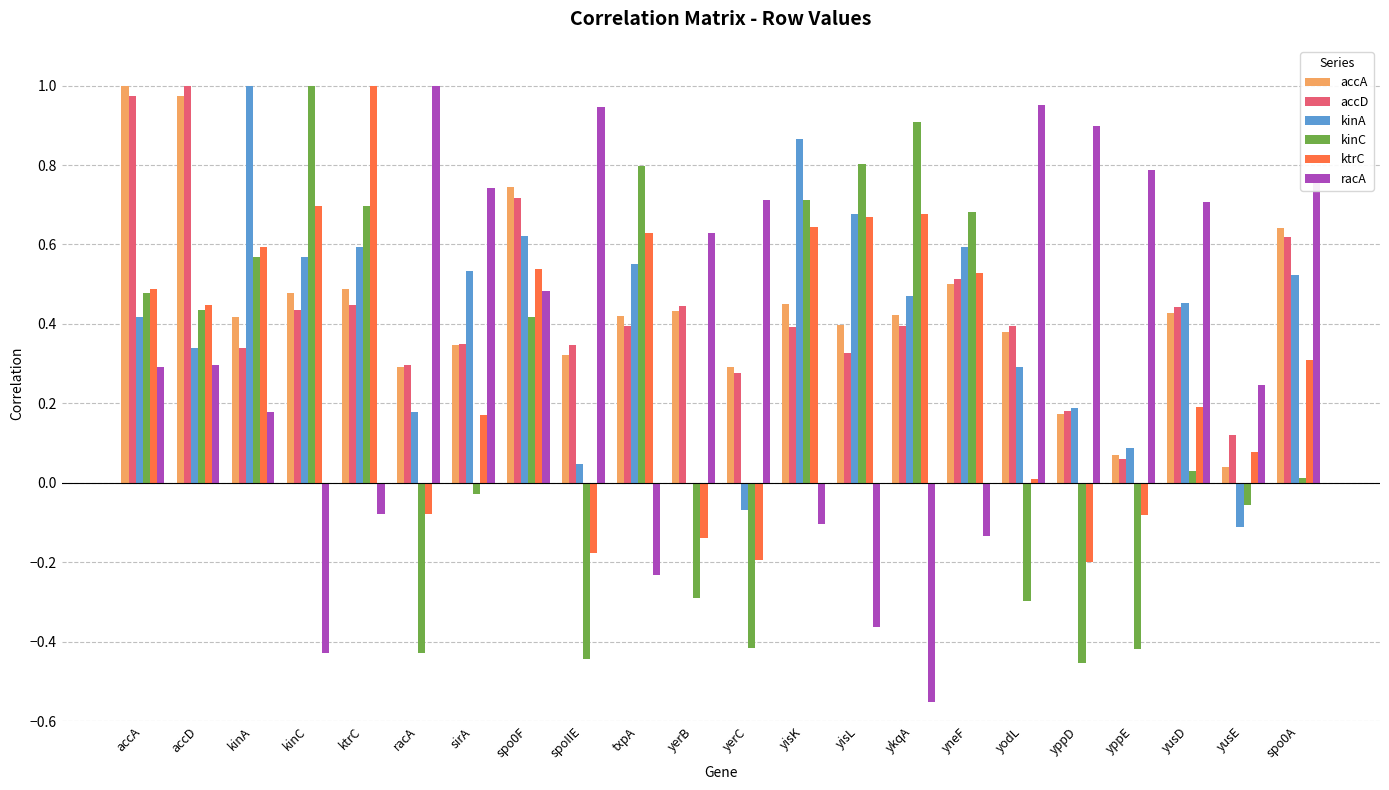

The kinC series shows 1.0 at kinA. True or false?

False